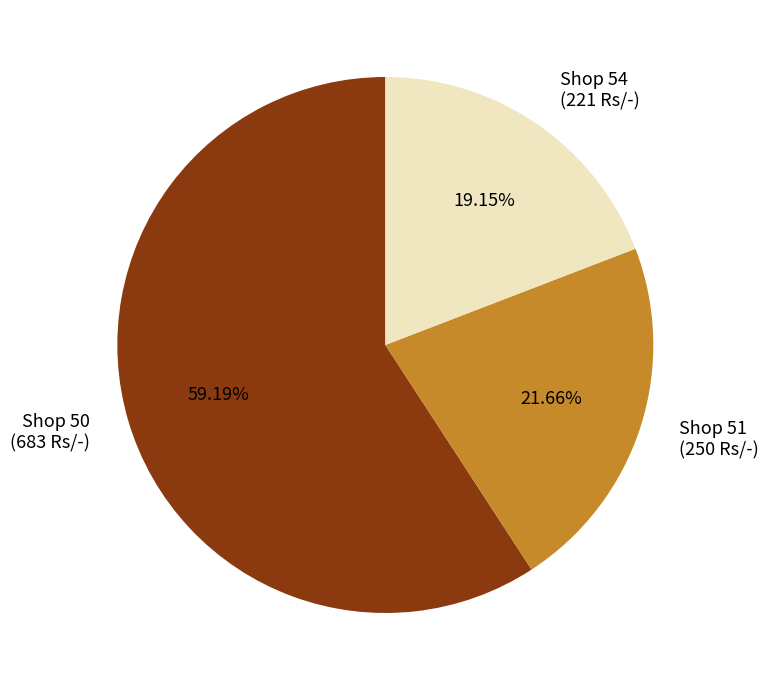

What is the largest slice in the pie chart?

Shop 50